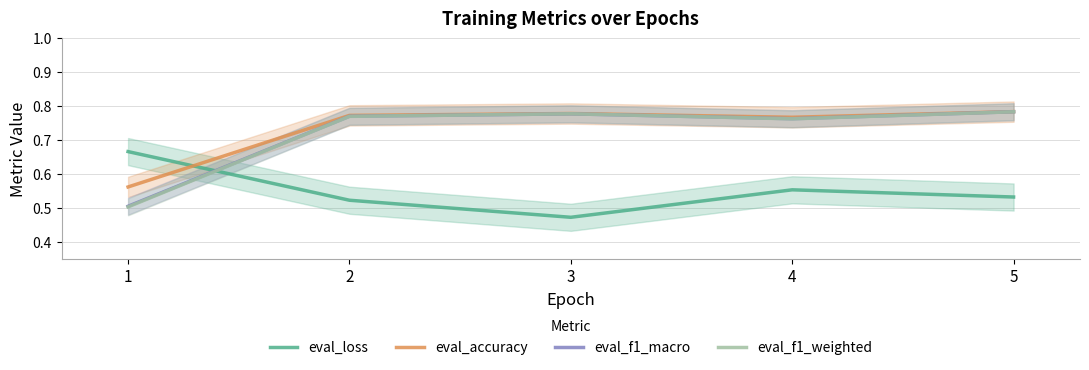

At which category is the sum across all series the highest?

5